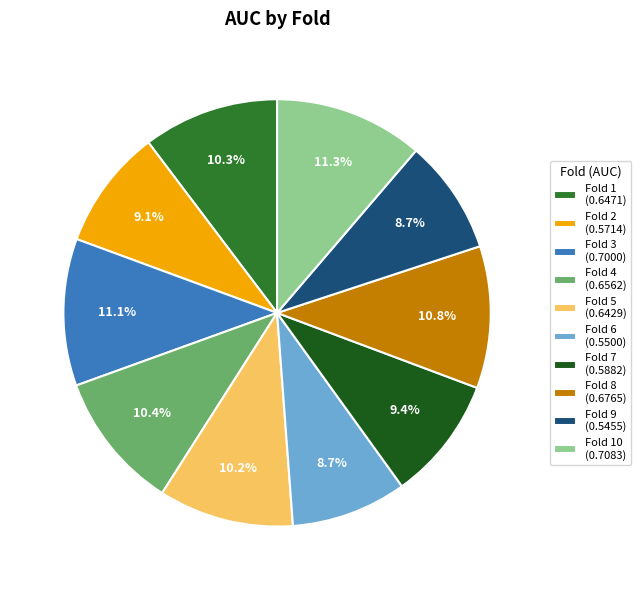

Do Fold 4 (0.6562) and Fold 1 (0.6471) together represent more than half of the pie?

No